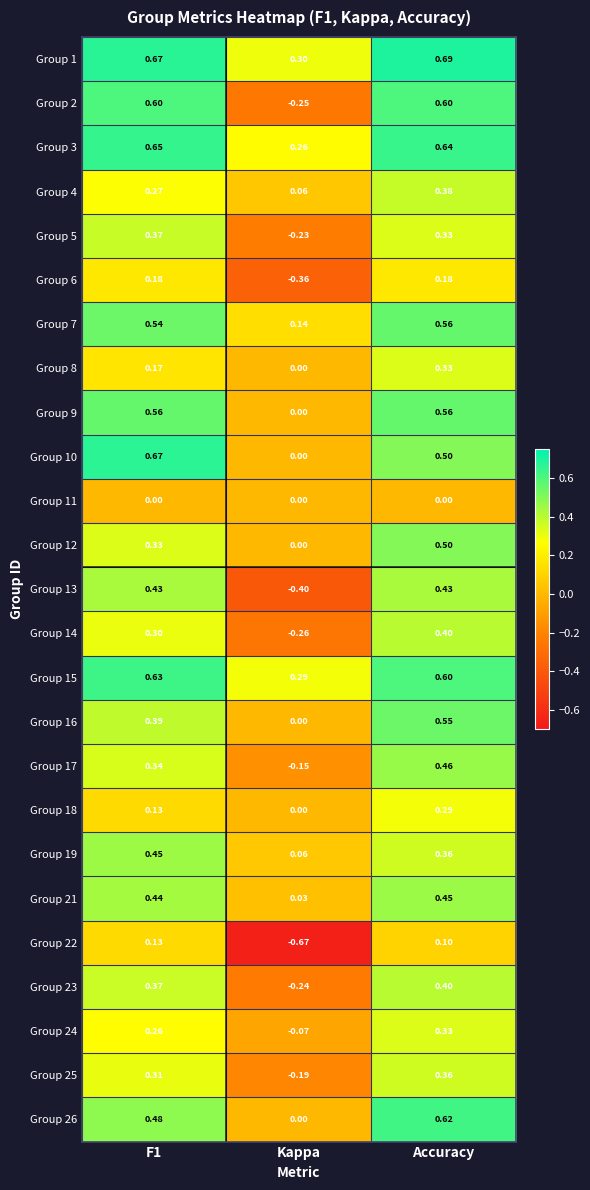

Which label corresponds to the smallest value in the chart?

Kappa